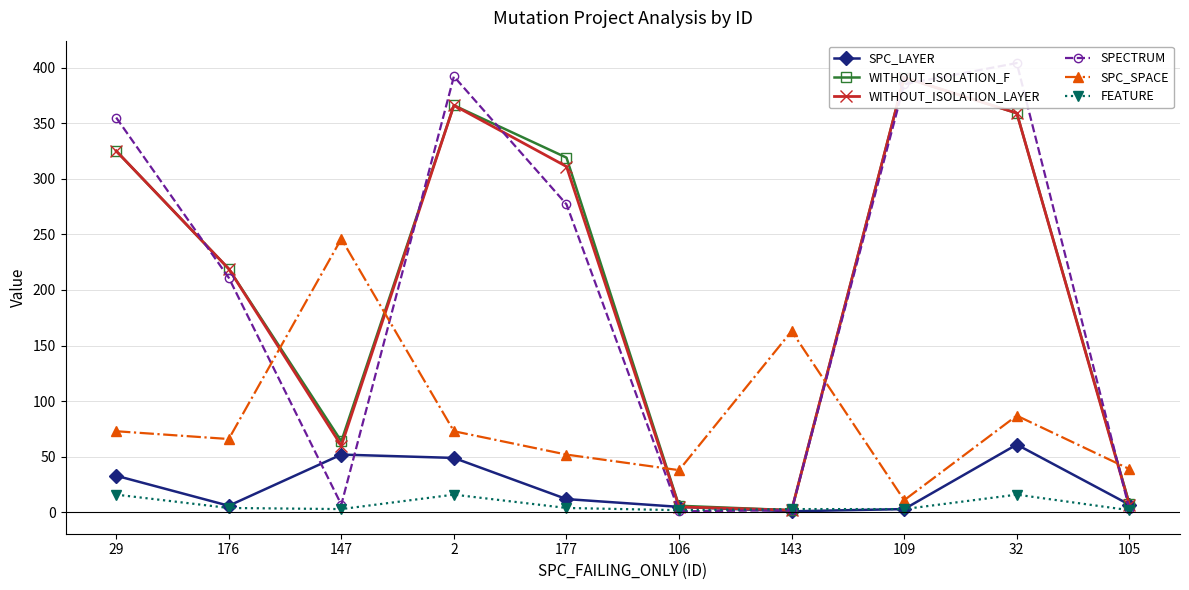

At 2, list the series in order from smallest to largest.

FEATURE, SPC_LAYER, SPC_SPACE, WITHOUT_ISOLATION_F, WITHOUT_ISOLATION_LAYER, SPECTRUM